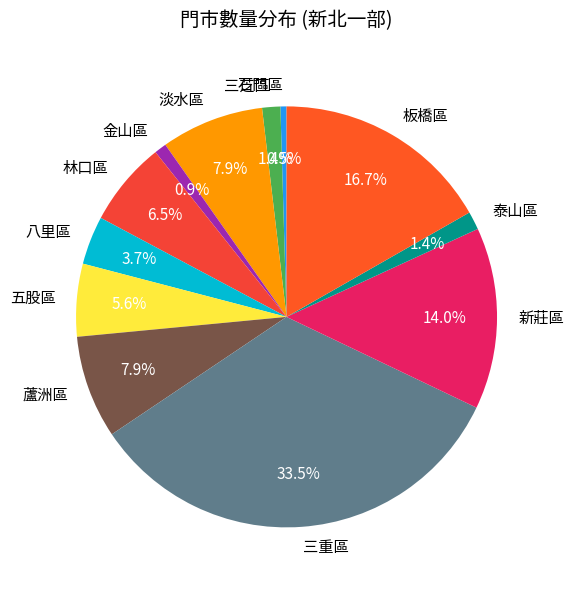

Which category has the biggest portion of the pie?

三重區